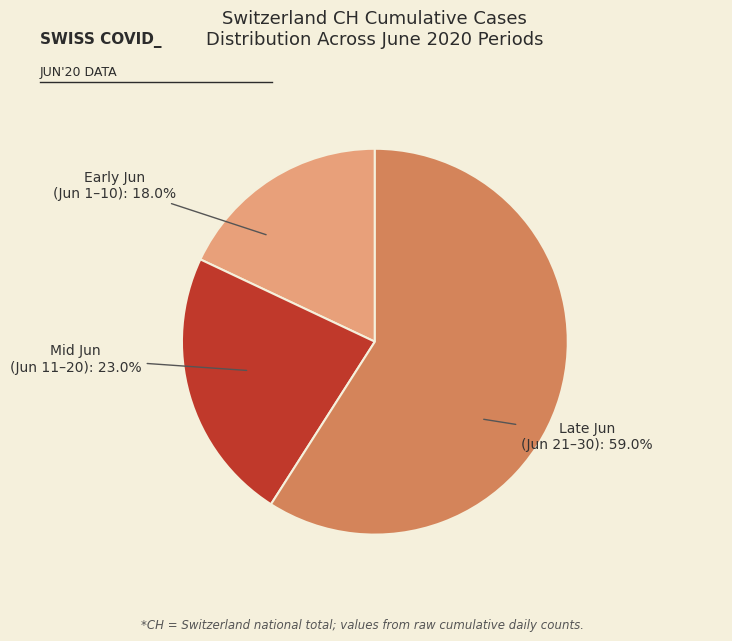

Is there a majority slice in this chart?

Yes